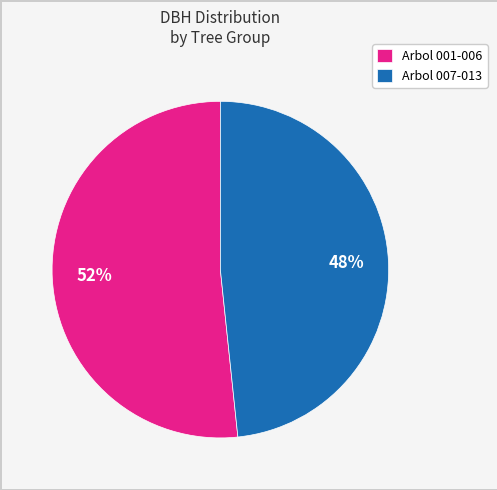

Which category has the smallest portion of the pie?

Arbol 007-013